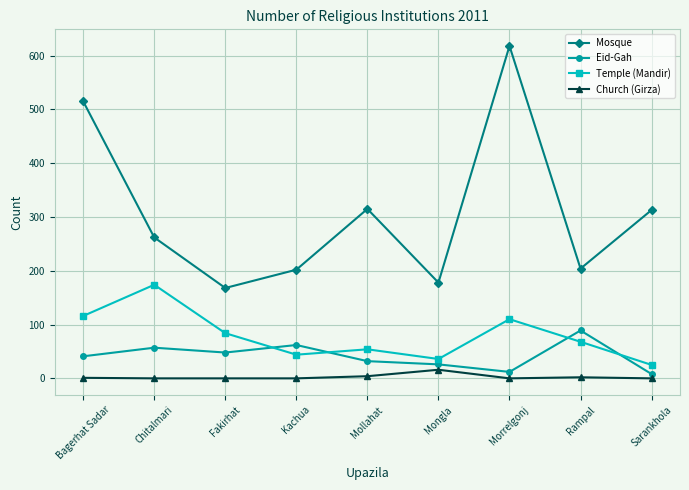

What is the minimum value for Mosque?

168